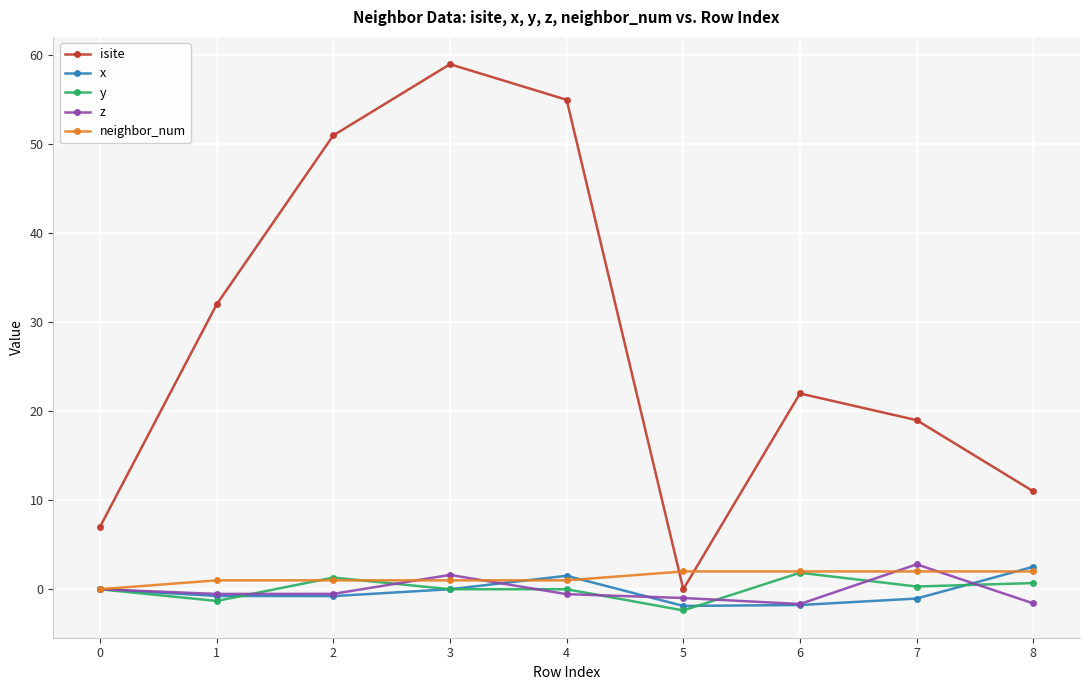

What is the difference between the highest and lowest values at 4?

55.6